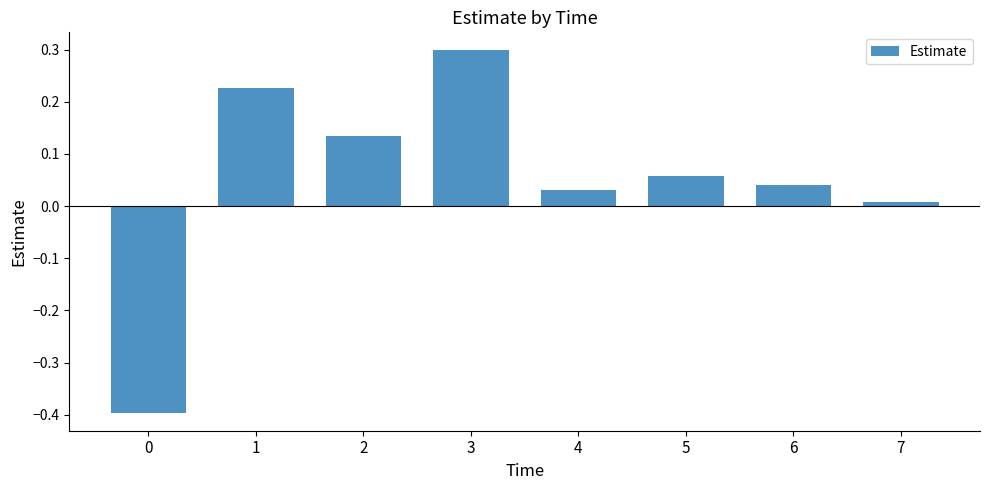

What is the change in value from 0 to 6?

+0.4